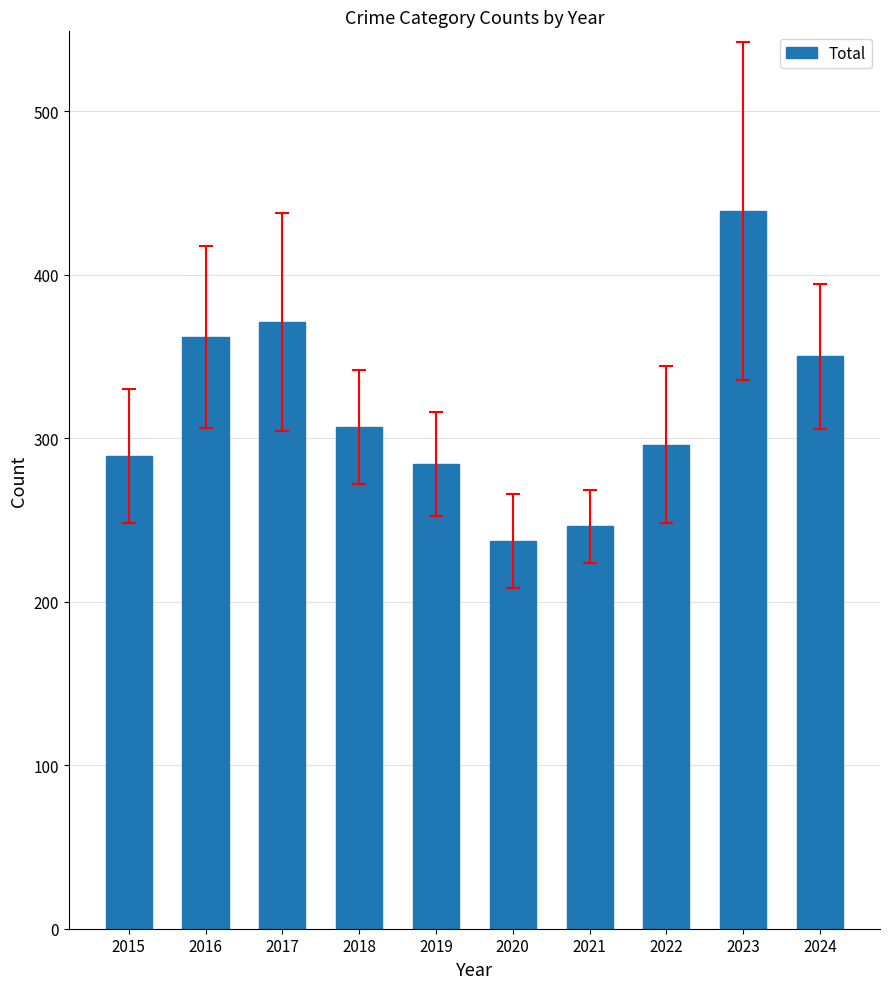

Is it true that the value at 2020 is 348?

False